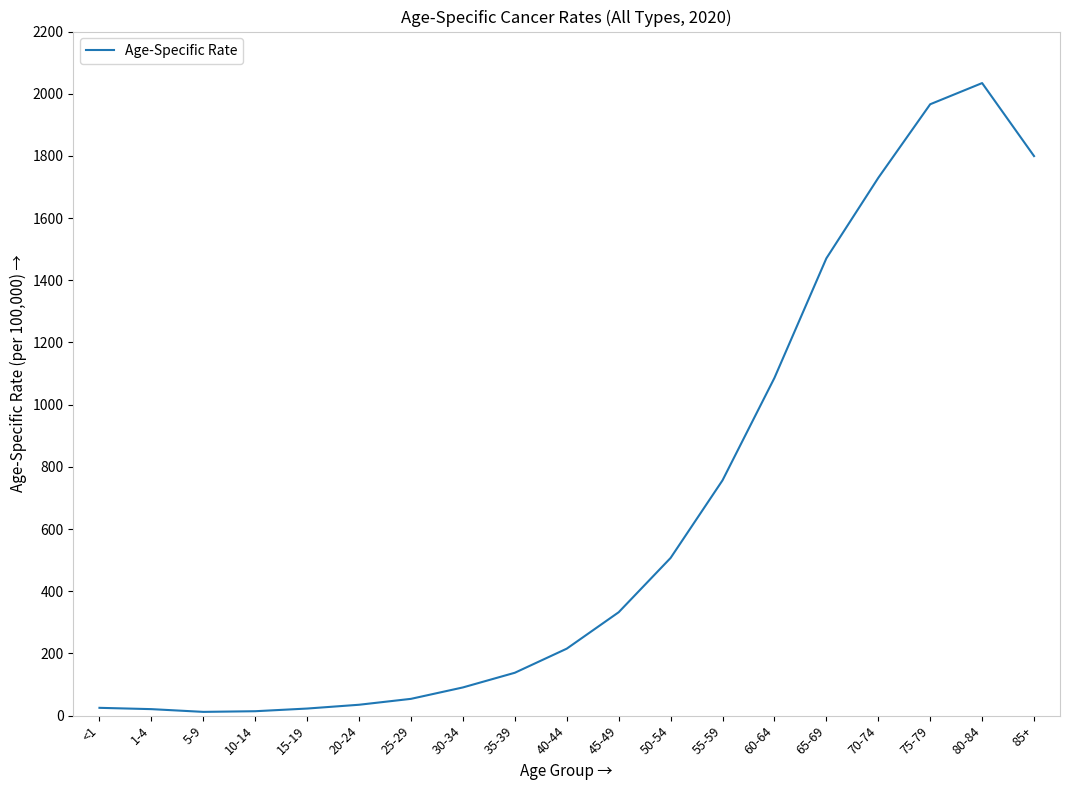

Which has a higher value, 5-9 or 75-79?

75-79